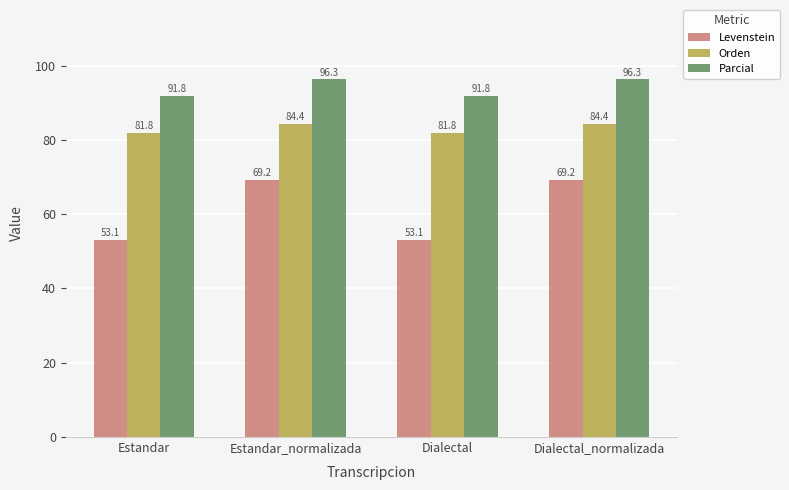

What is the approximate value of Orden at Dialectal?

81.8